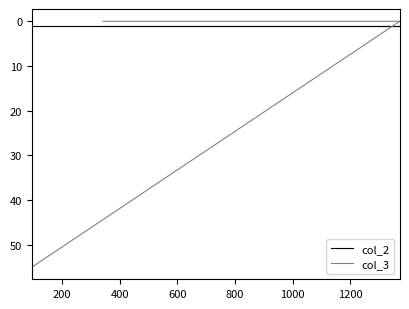

Which series has the largest total across all categories?

col_3